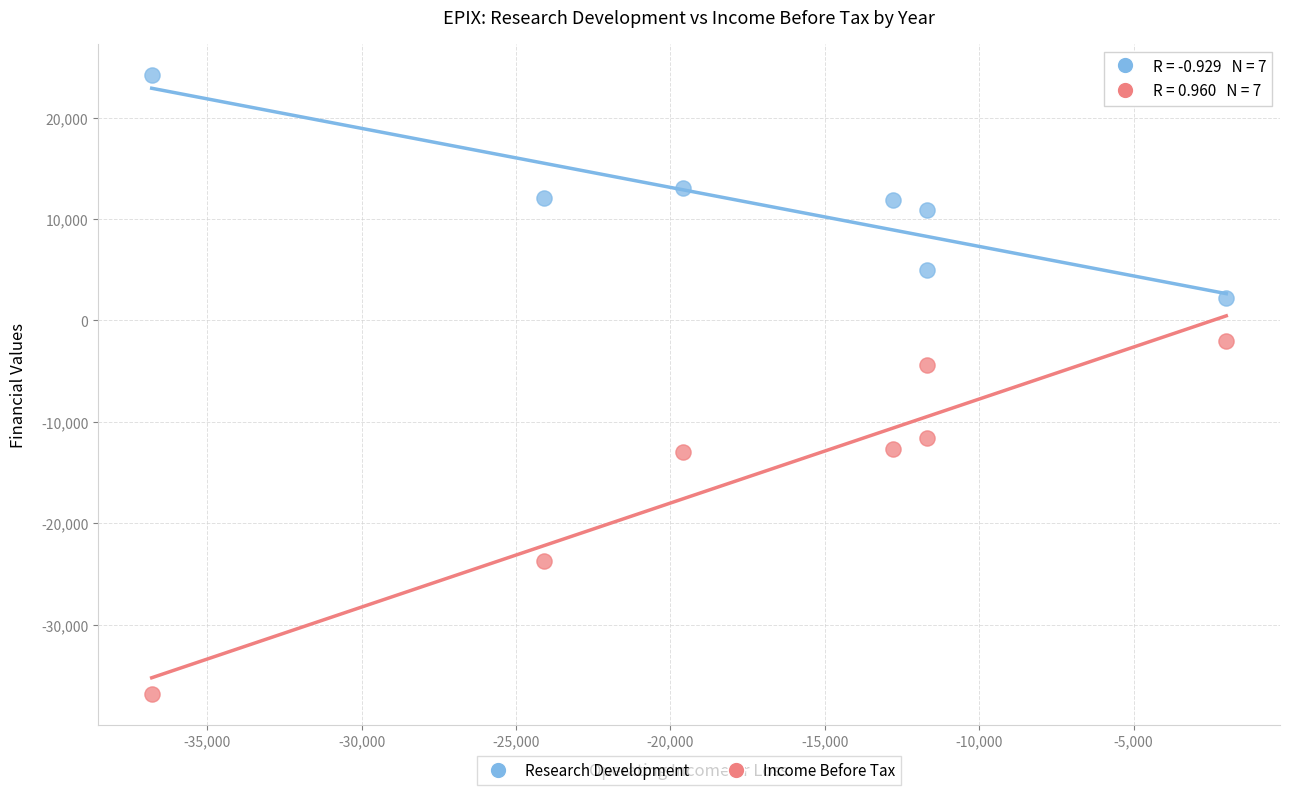

Which series has the widest spread of Y values?

Income Before Tax